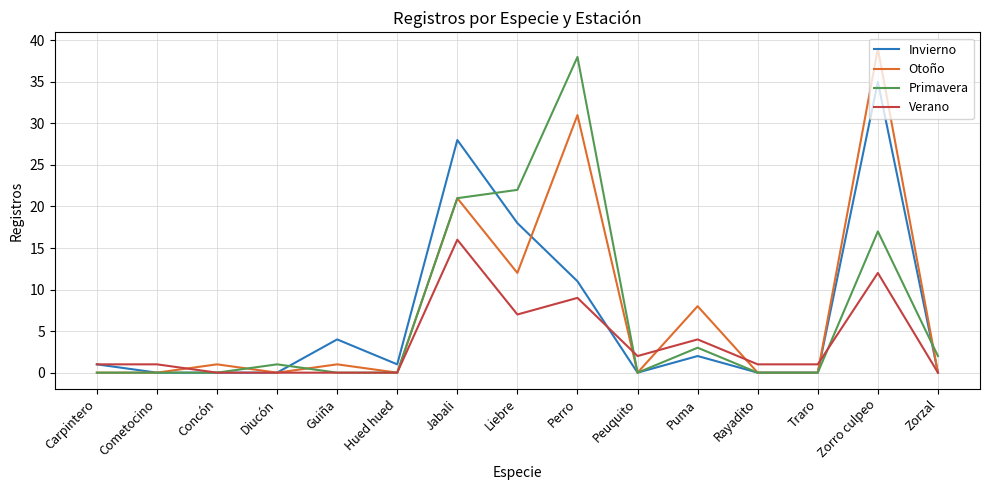

Which series changed the most between Cometocino and Perro?

Primavera